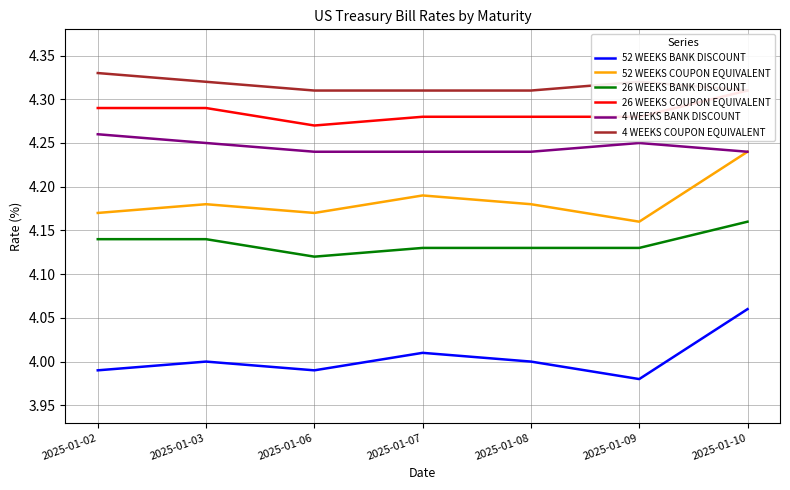

The value of 26 WEEKS COUPON EQUIVALENT at 2025-01-03 is 4.3. True or false?

True